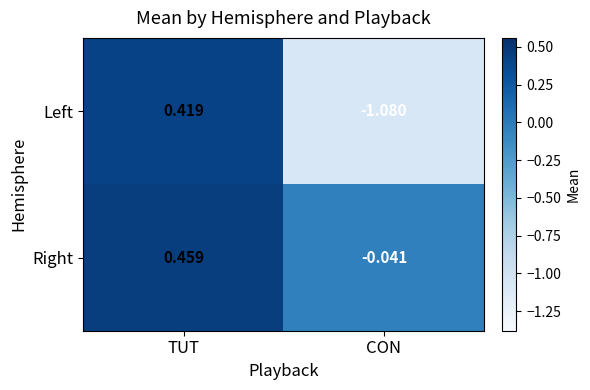

At which category does the chart reach its peak across all series?

TUT